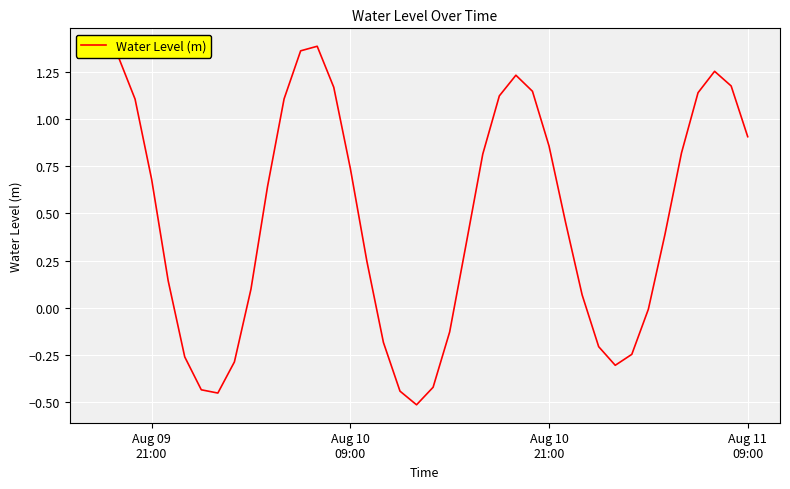

What is the difference between the maximum and minimum values?

1.9